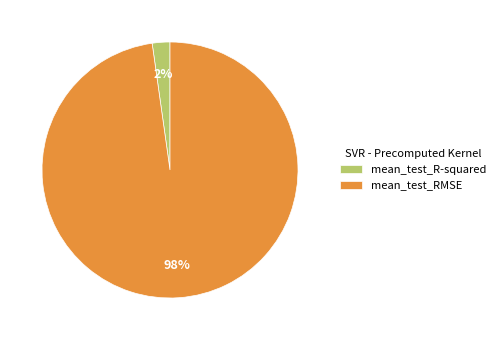

To the nearest percent, what is the average slice percentage?

50%